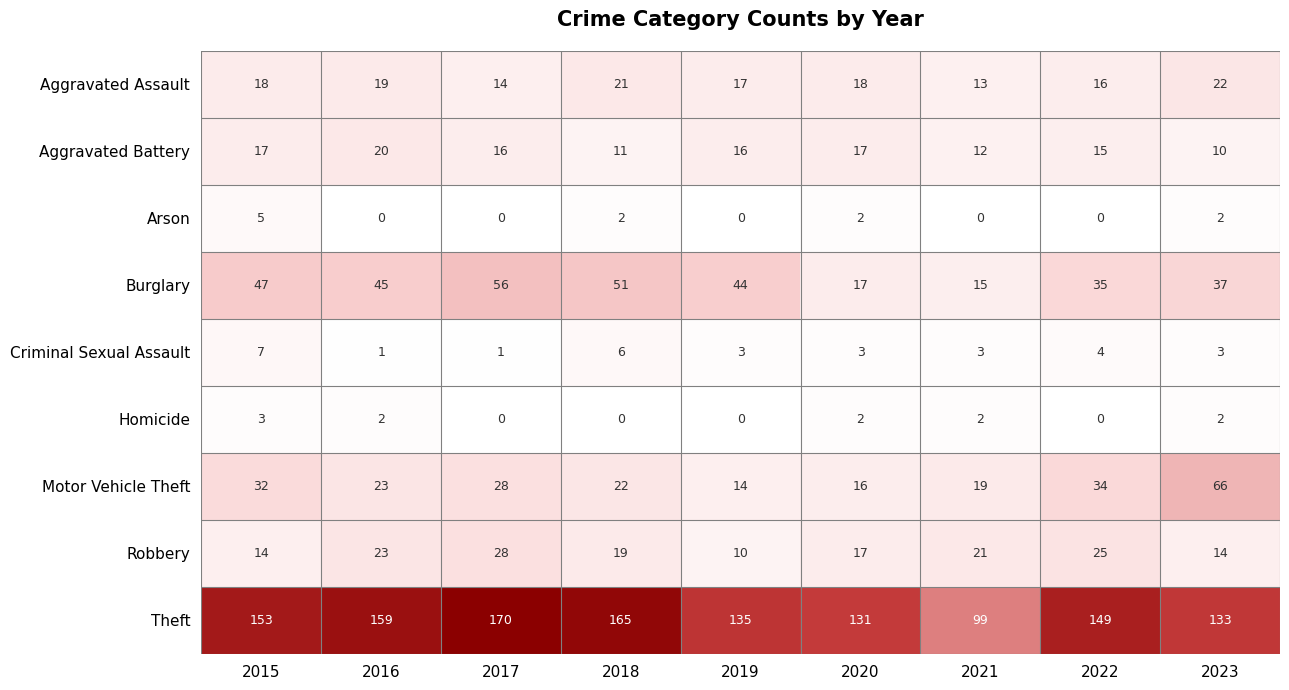

Between 2019 and 2022, which series saw the biggest shift?

Motor Vehicle Theft